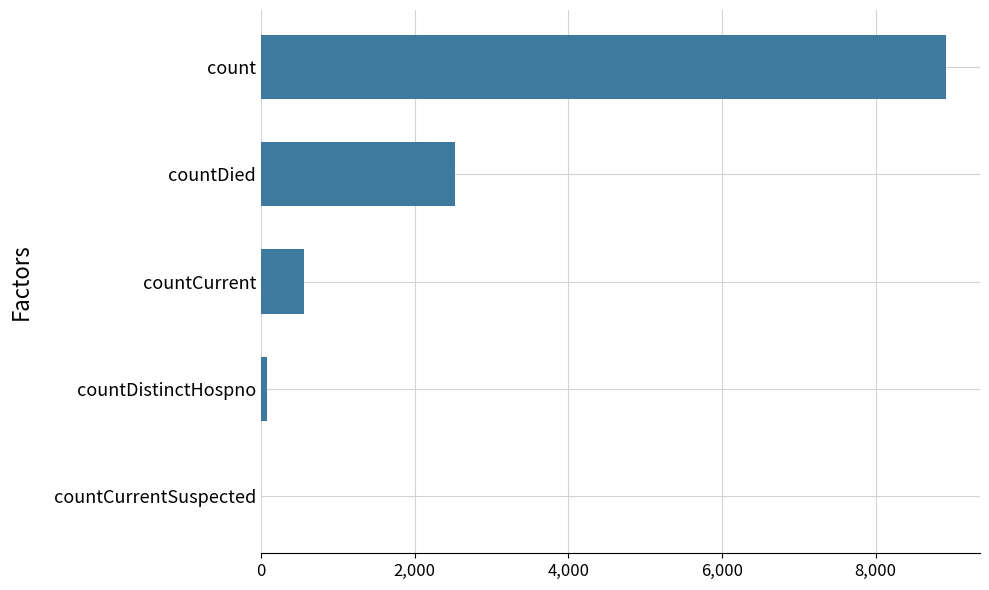

Does the chart contain stacked bars?

No